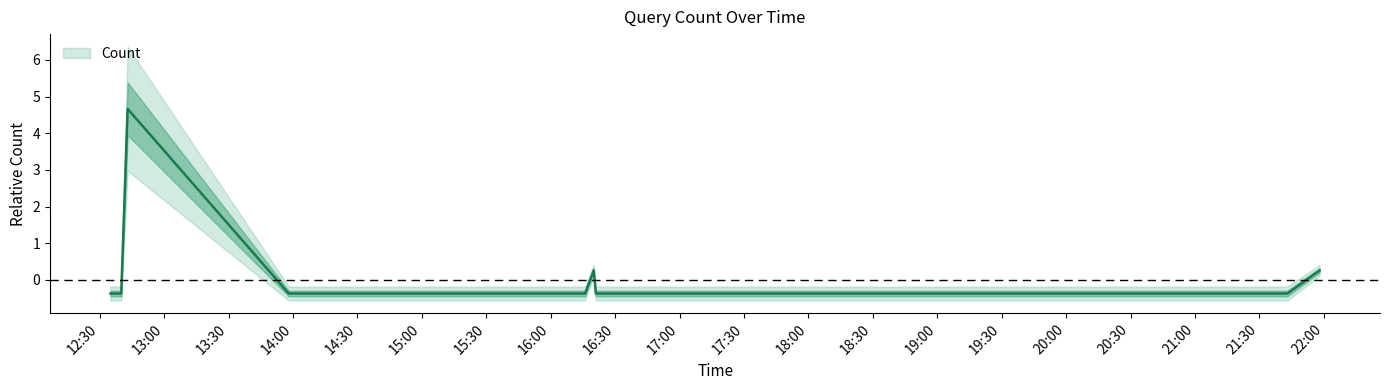

Read the value at 2019-05-08 21:43:00.

-0.4